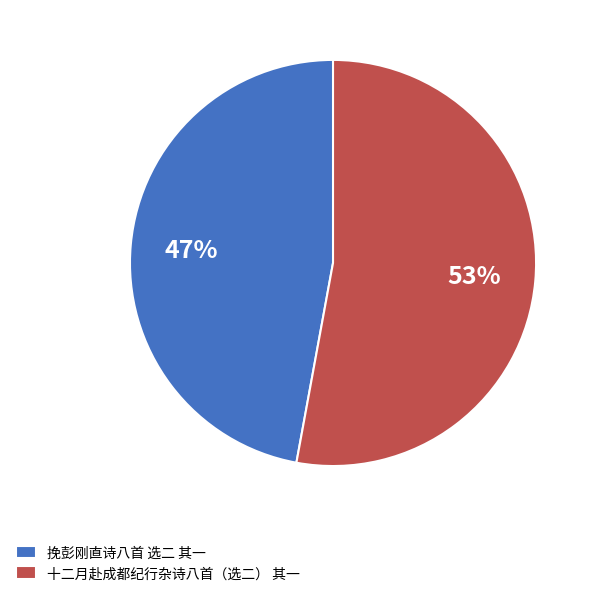

Is it true that 挽彭刚直诗八首 选二 其一 is 35% of the pie?

False